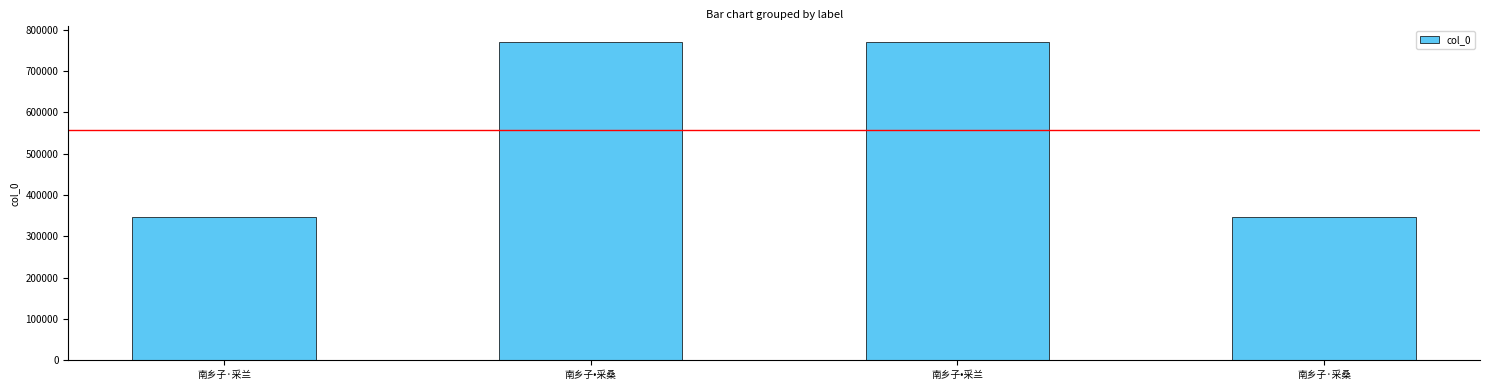

The chart shows a value of 1103706 at 南乡子•采兰. True or false?

False